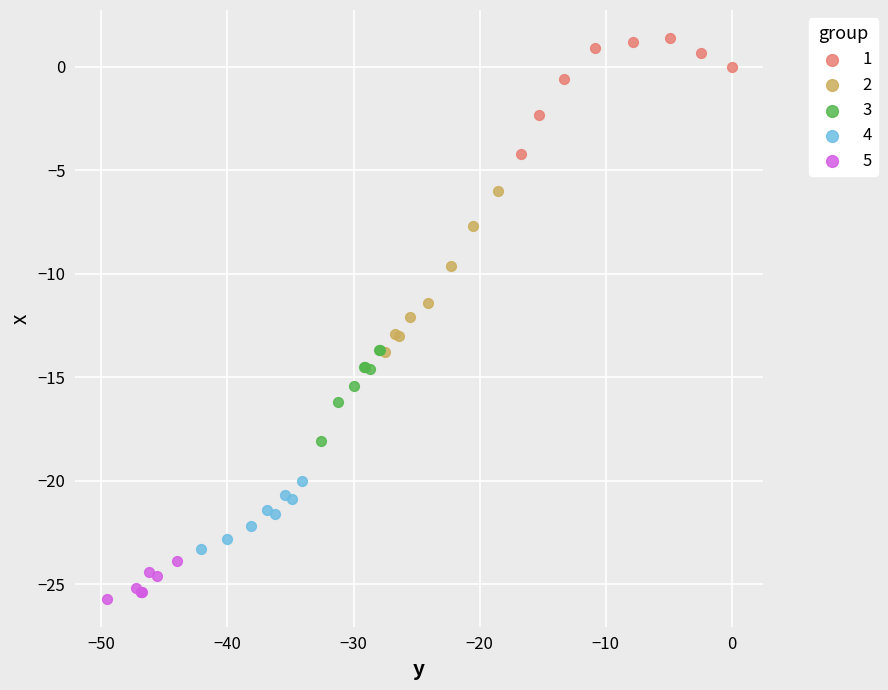

Which series reaches the minimum Y coordinate?

5